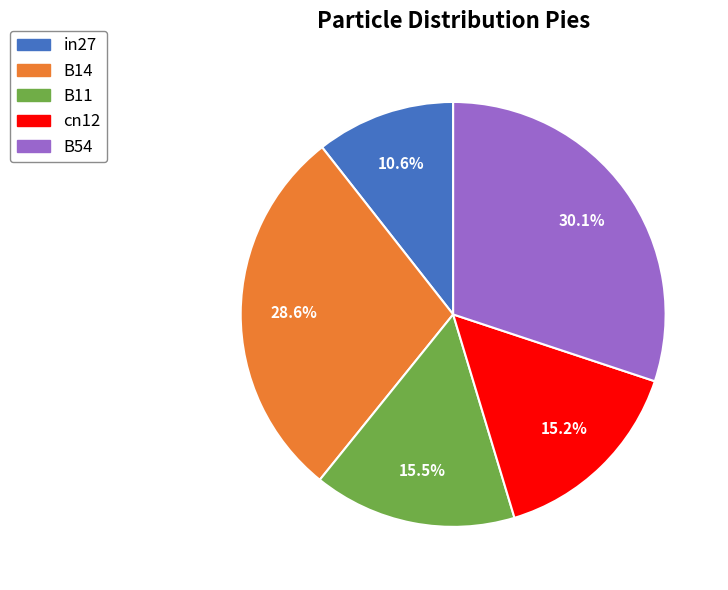

To the nearest percent, what is the combined percentage of cn12 and B14?

44%